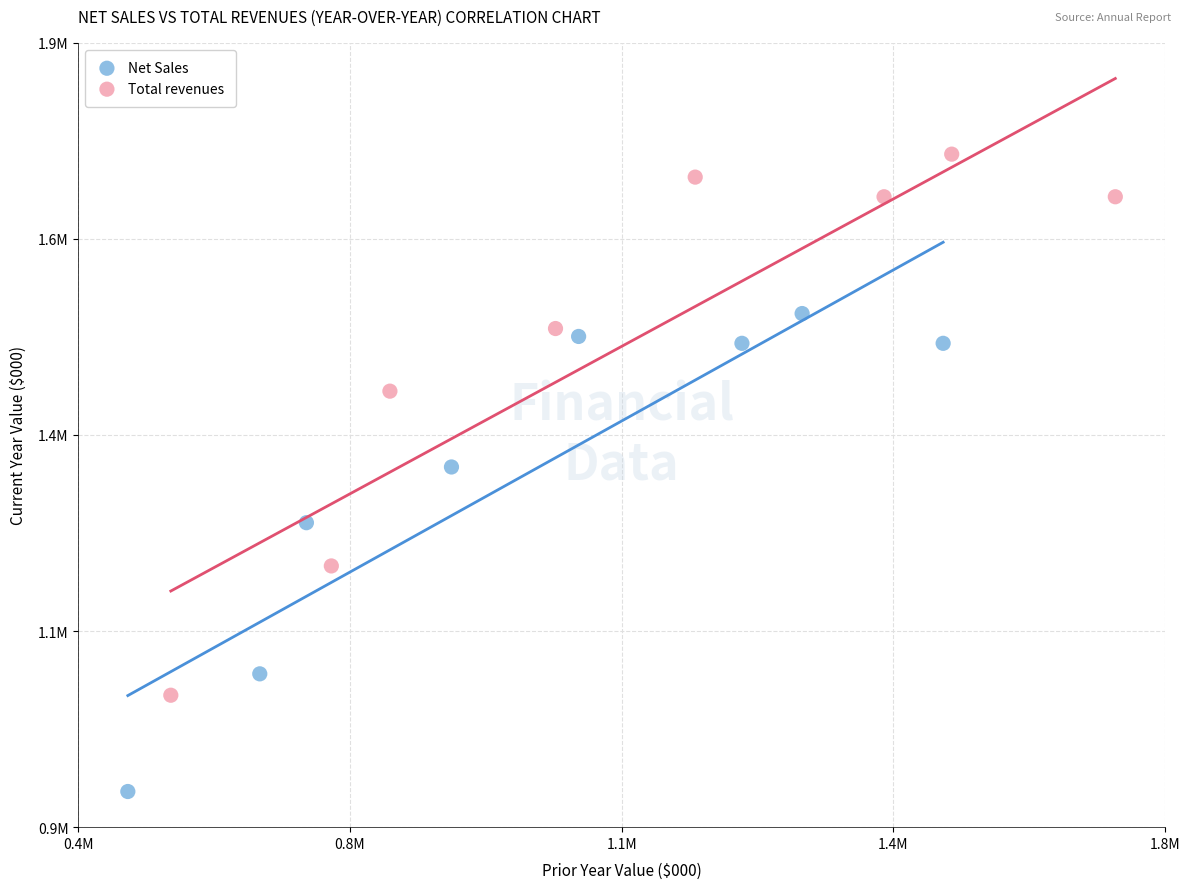

Which series contains the lowest Y value?

Net Sales